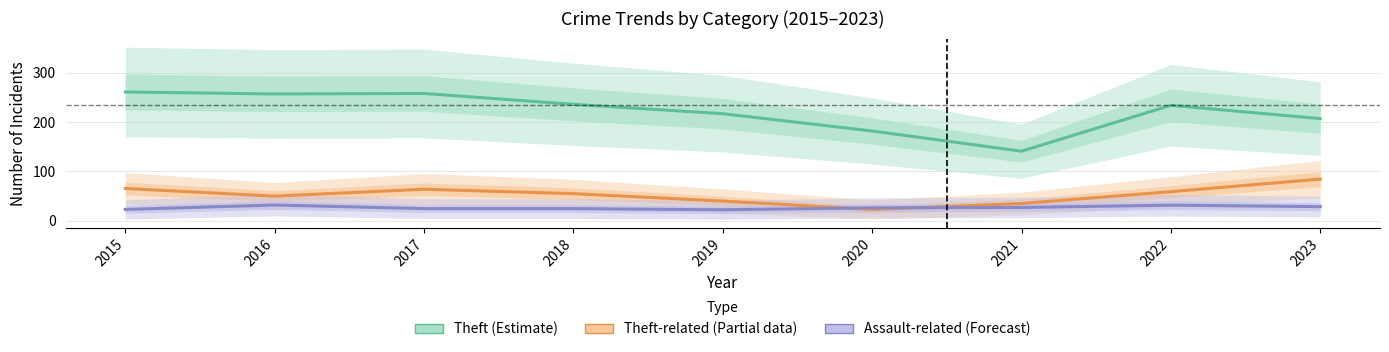

What is the difference between the Theft-related (Partial) values at 2021 and 2015?

30.5